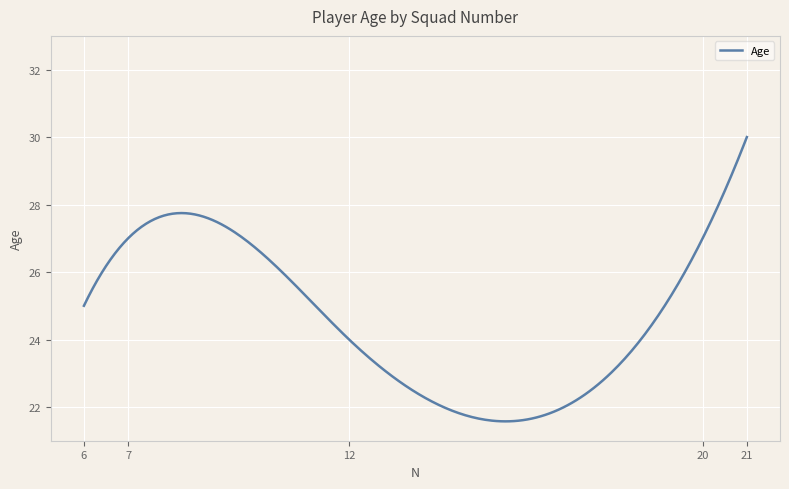

What is the minimum value shown in the chart?

21.6